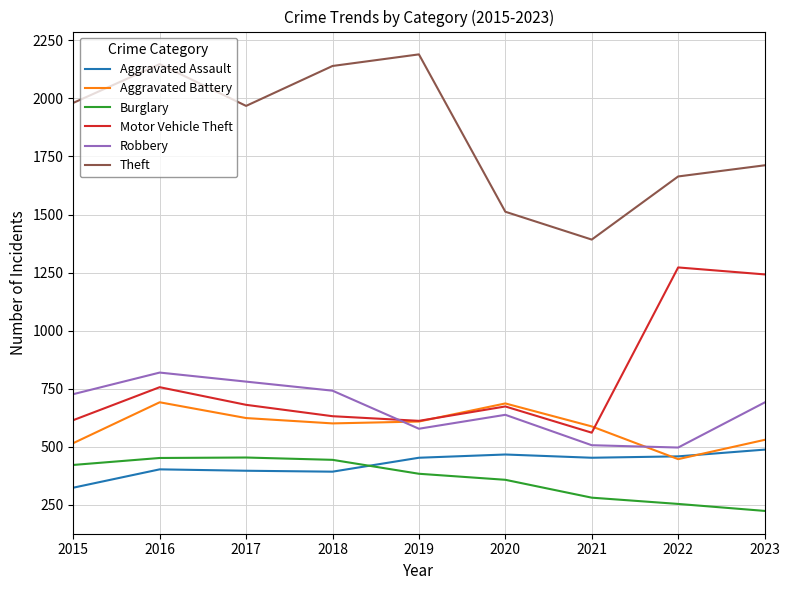

What is the sum of all Theft values?

16707